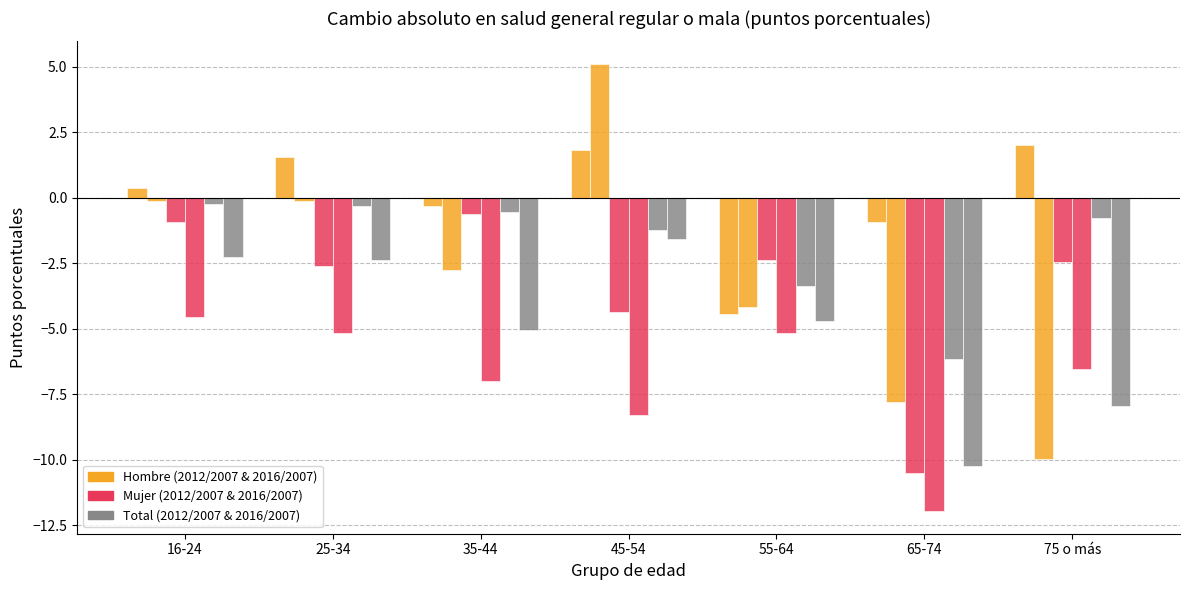

Is it true that Cambio absoluto Total 2012/2007 equals -0.3 at 16-24?

True